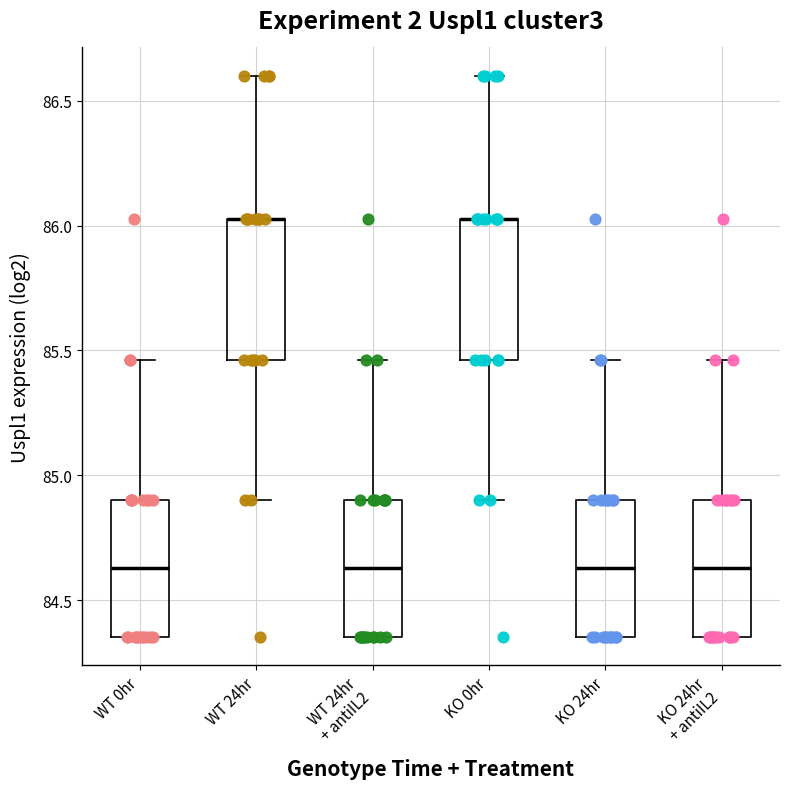

Reading left to right, read every box against the y-axis: the position of its median line, the range the box covers, and the ends of its whiskers. The values are not printed on the chart, so give them approximately, as read against the axis.

WT 0hr: median 84.65, box 84.35 to 84.90, whiskers 84.35 to 85.45
WT 24hr: median 86.05 (drawn on the box's upper edge), box 85.45 to 86.05, whiskers 84.90 to 86.60
WT 24hr + antiIL2: median 84.65, box 84.35 to 84.90, whiskers 84.35 to 85.45
KO 0hr: median 86.05 (drawn on the box's upper edge), box 85.45 to 86.05, whiskers 84.90 to 86.60
KO 24hr: median 84.65, box 84.35 to 84.90, whiskers 84.35 to 85.45
KO 24hr + antiIL2: median 84.65, box 84.35 to 84.90, whiskers 84.35 to 85.45